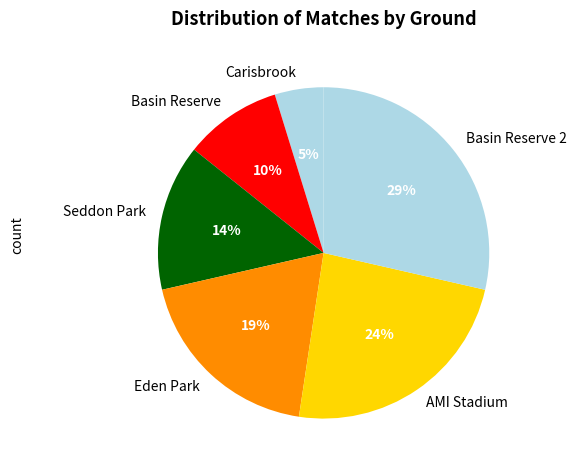

Count the number of slices in the pie.

6